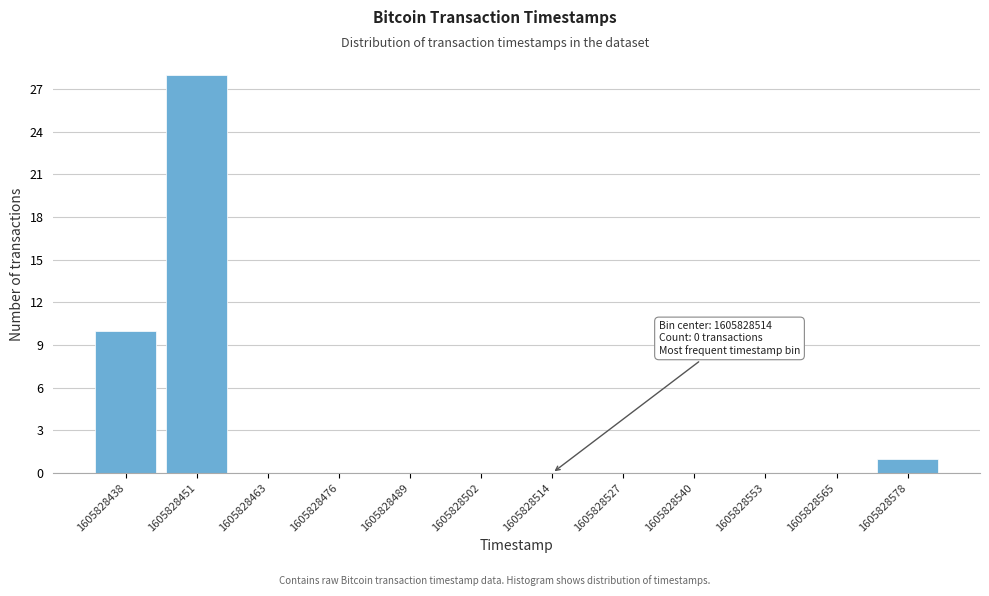

Over which range of the x-axis is the bar tallest?

1605828444 to 1605828458